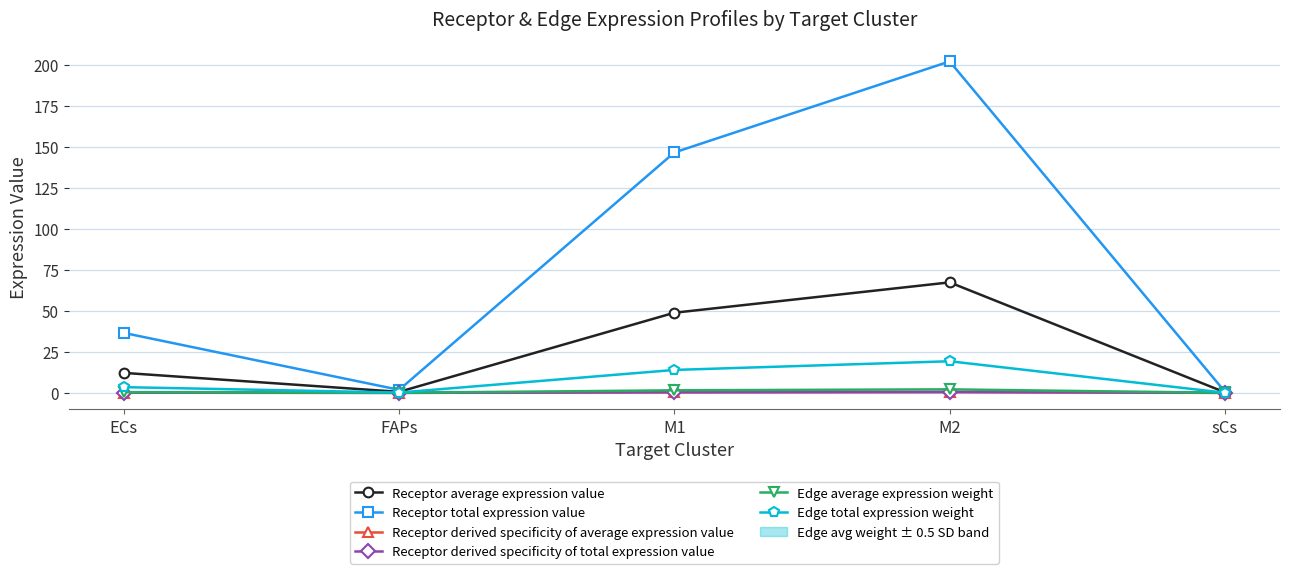

List the labels in order of Receptor derived specificity of total expression value value, smallest first.

sCs, FAPs, ECs, M1, M2